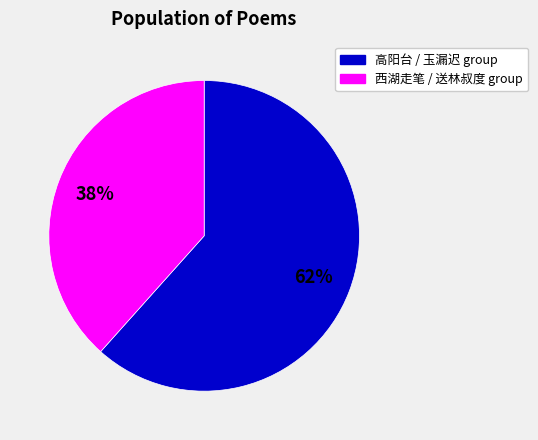

To the nearest percent, what is the average slice percentage?

50%